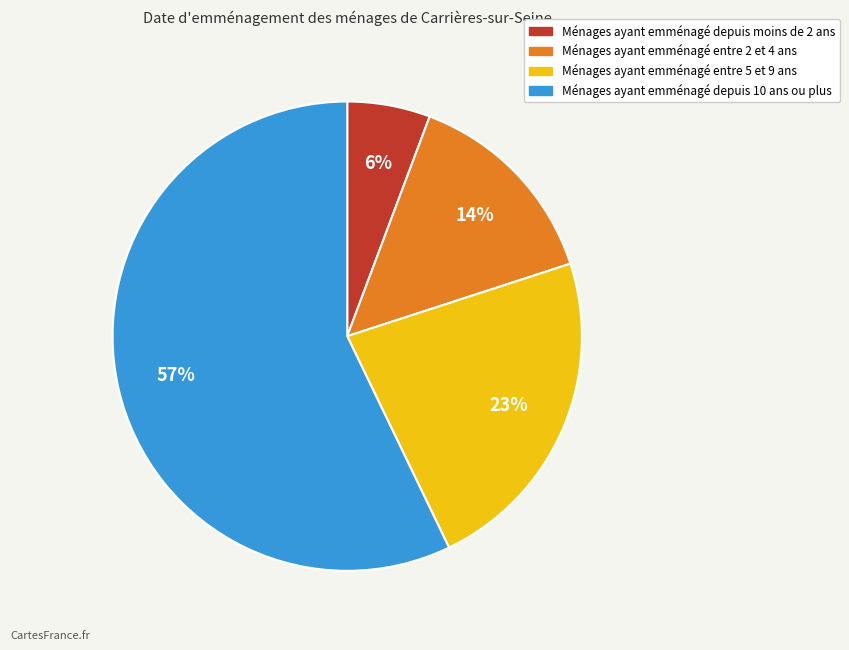

Is there any slice that represents more than half of the pie?

Yes